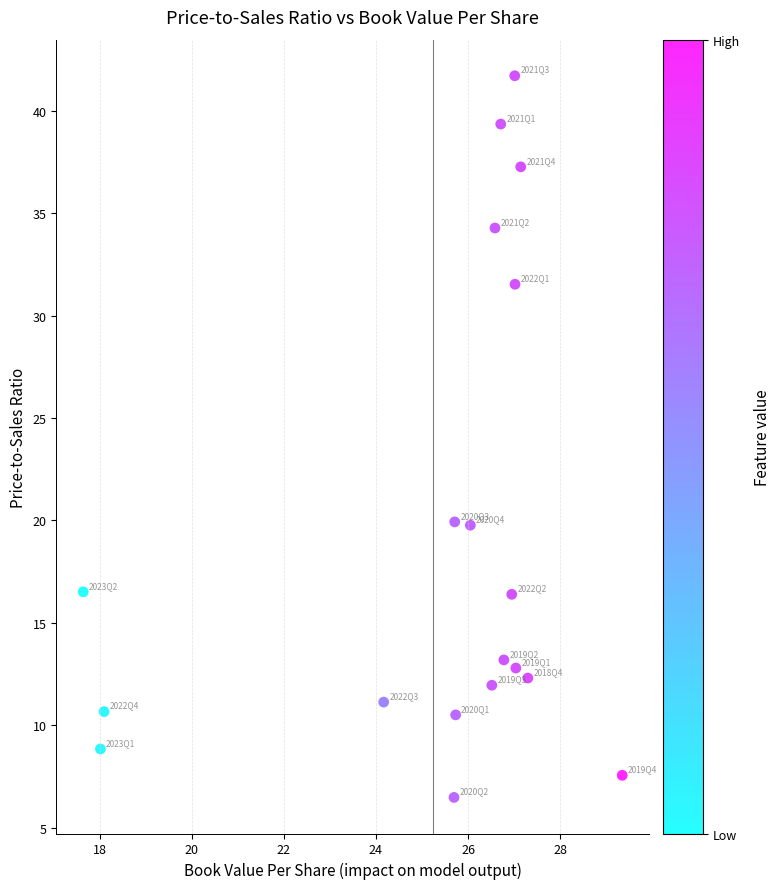

What is the range of Y values (max minus min)?

35.2